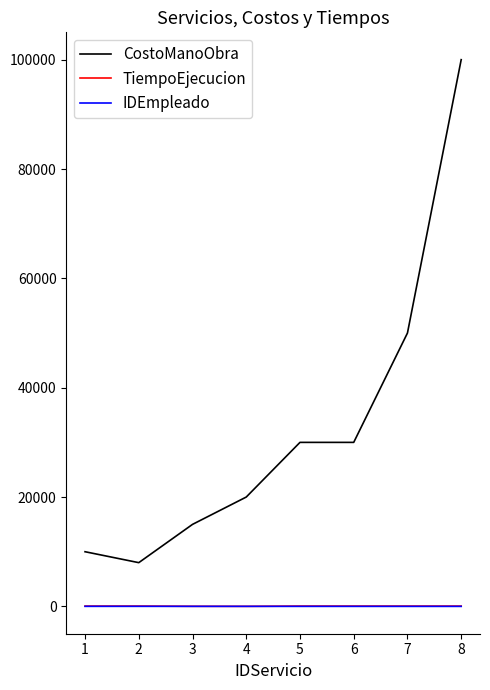

How many values in the IDEmpleado series are below 5?

4